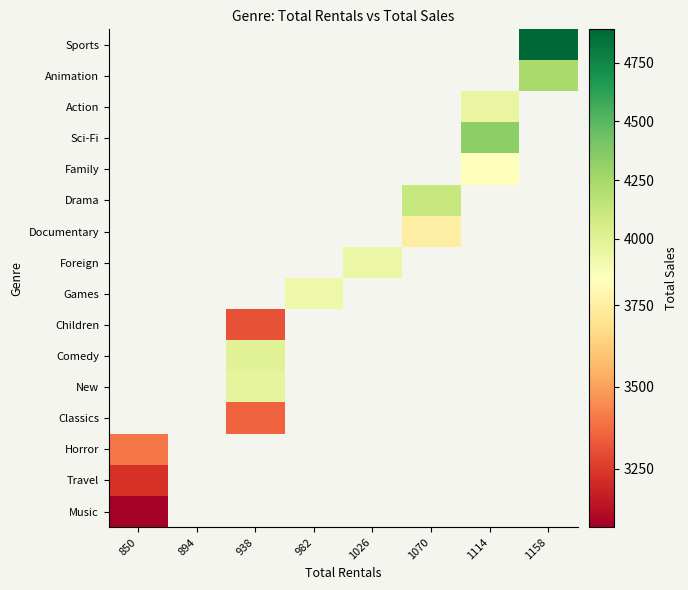

How many series are shown in this chart?

16